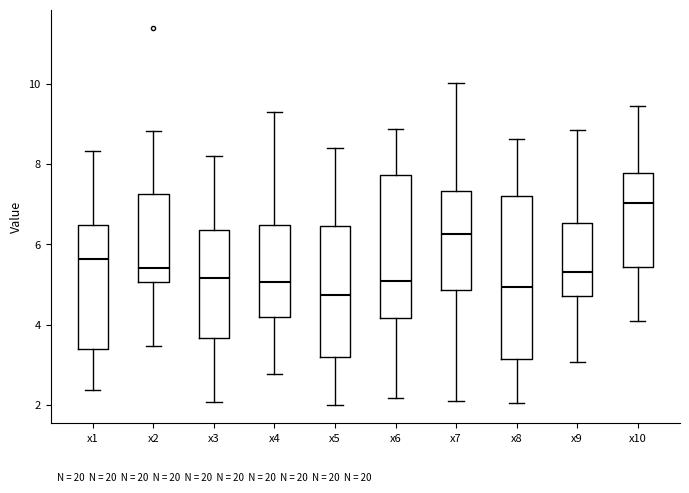

Comparing the boxes themselves (not the whiskers), which one is the tallest?

x8